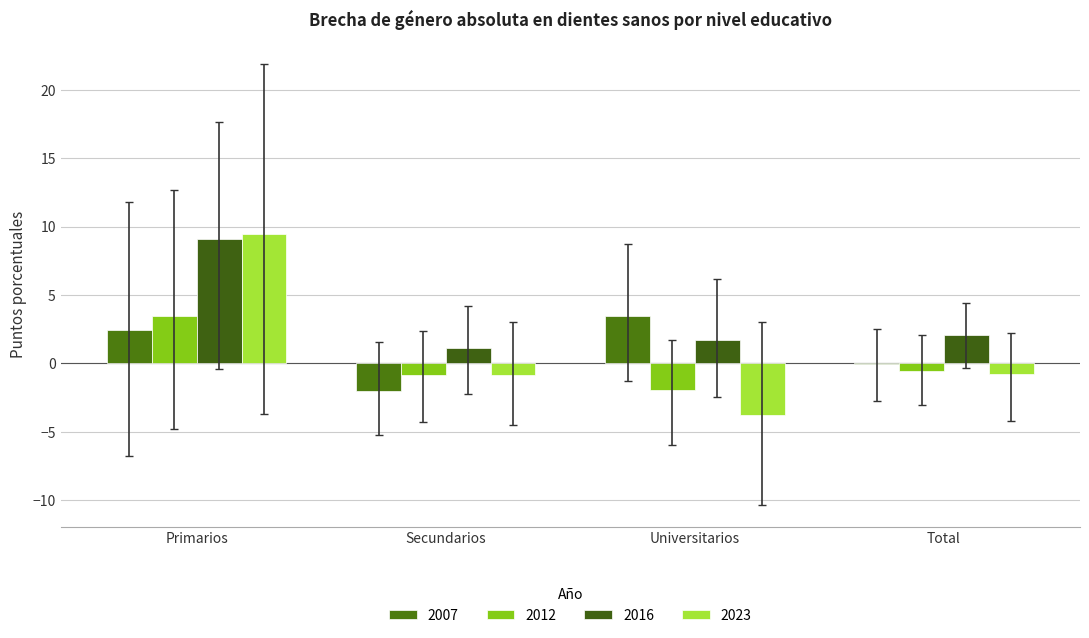

What position from the right is Universitarios?

2